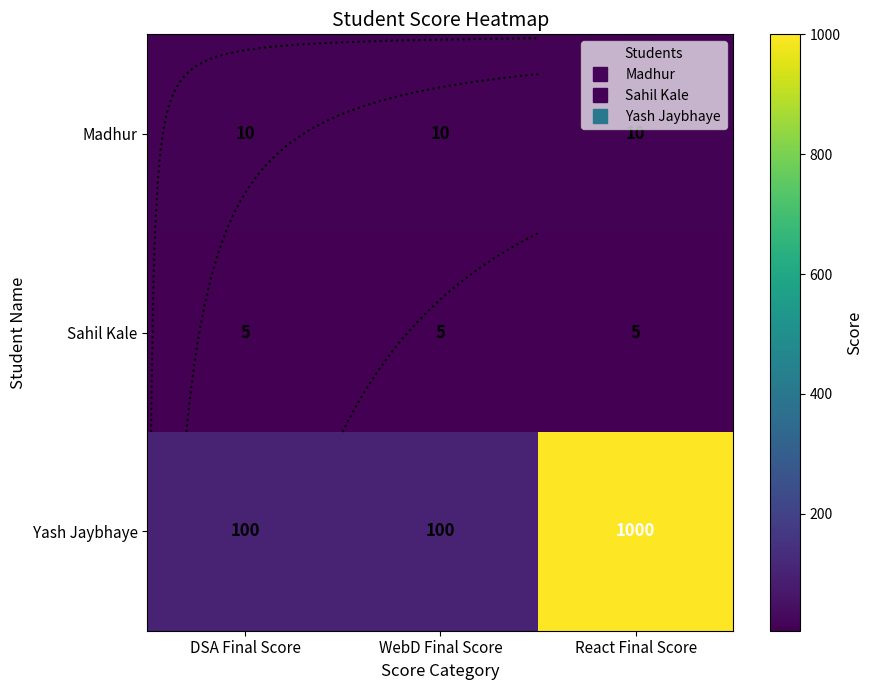

How many distinct data groups are displayed?

3